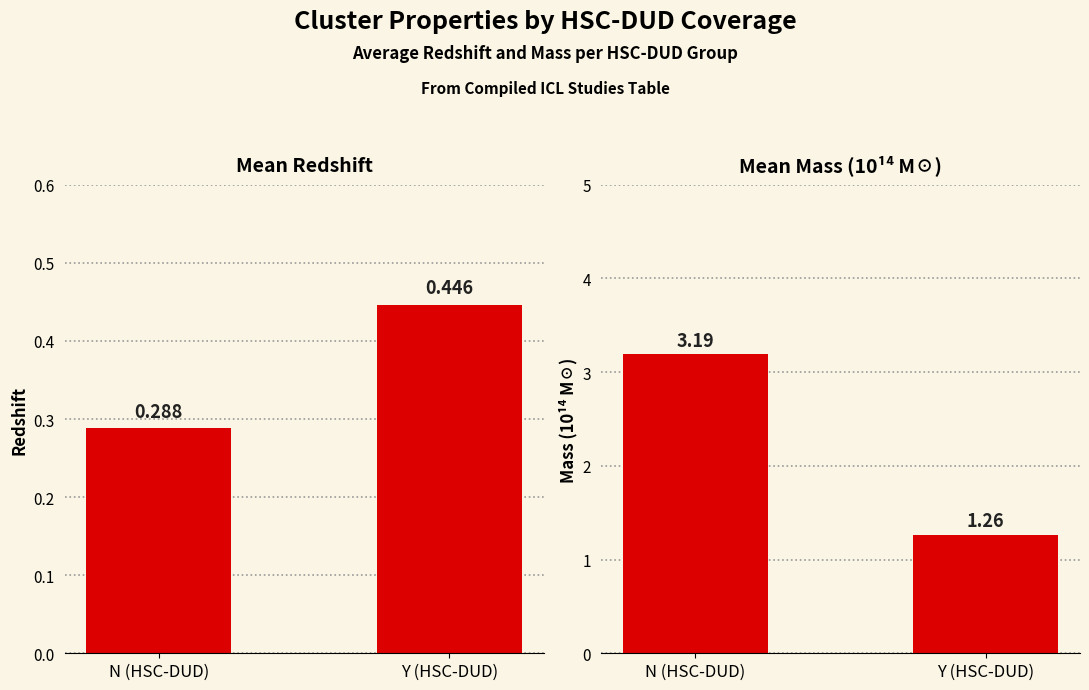

Is the value of Mean Mass at N (HSC-DUD) greater than the value of Mean Redshift at N (HSC-DUD)?

Yes